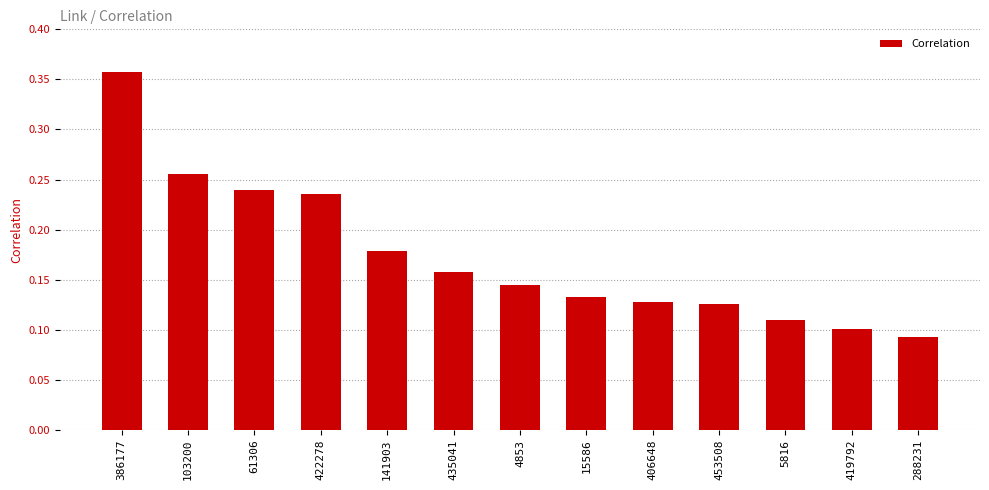

Count the values in the range 0 to 1.

13